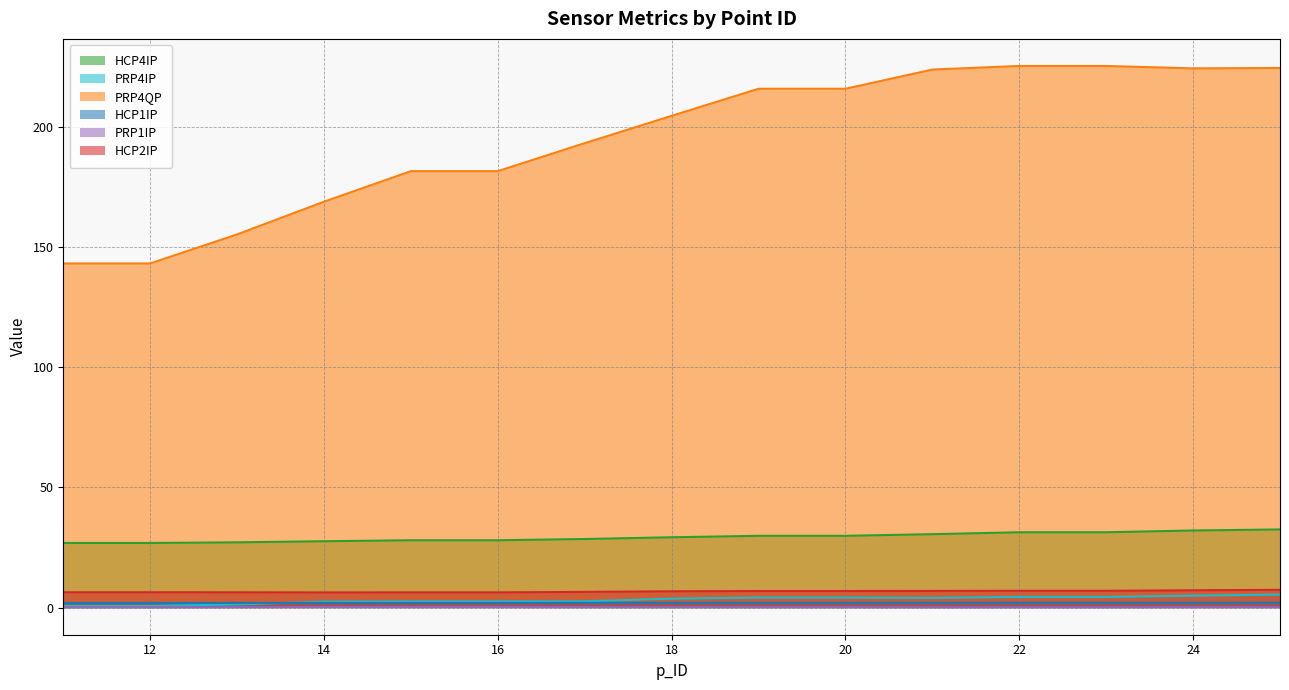

True or false: HCP4IP and HCP2IP intersect in this chart.

False